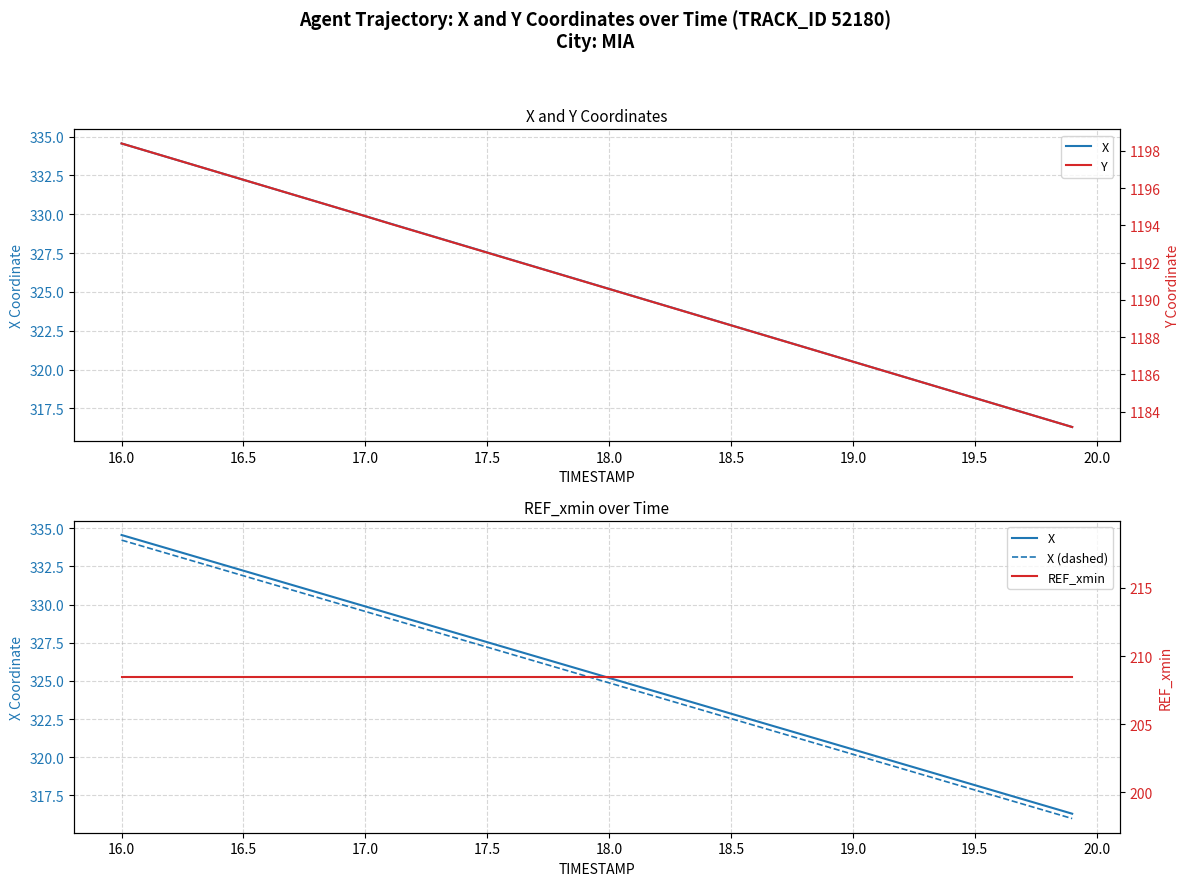

Rank the series by their maximum value, from lowest to highest.

REF_xmin, X (dashed), X, Y